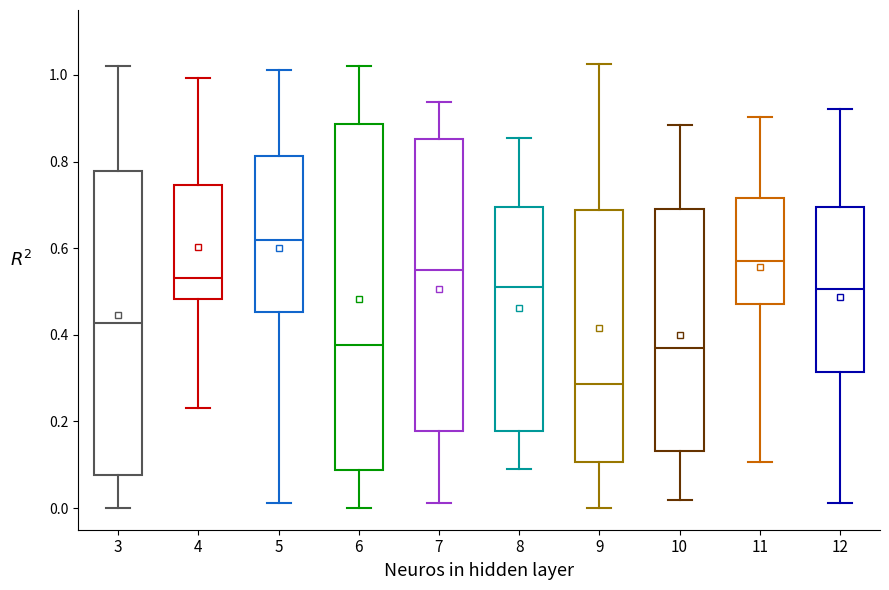

Which box's median line is the lowest?

9